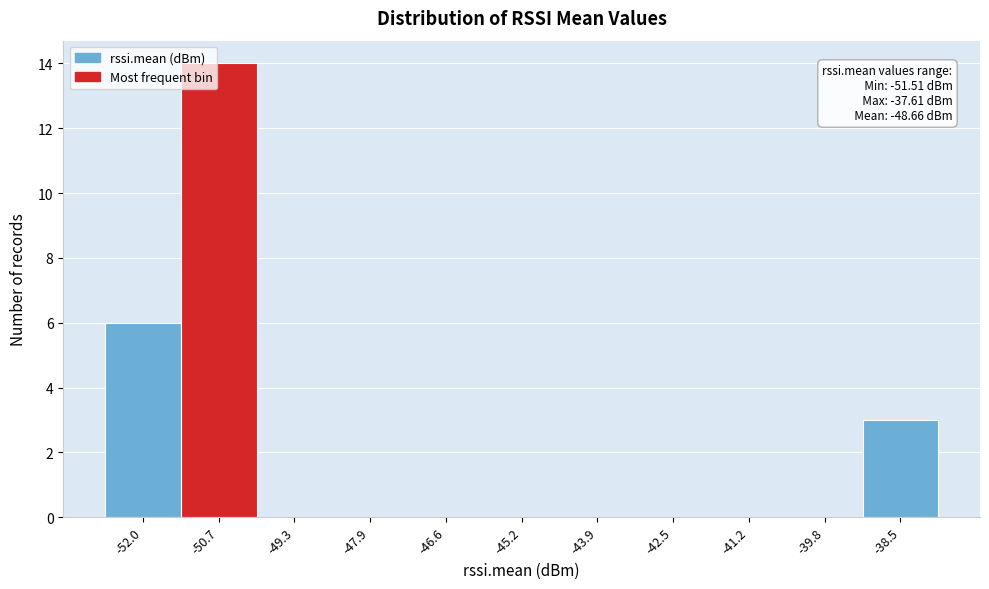

Reading left to right, transcribe all the data shown in this chart.

-52.0=6	-50.7=14	-49.3=0	-47.9=0	-46.6=0	-45.2=0	-43.9=0	-42.5=0	-41.2=0	-39.8=0	-38.5=3